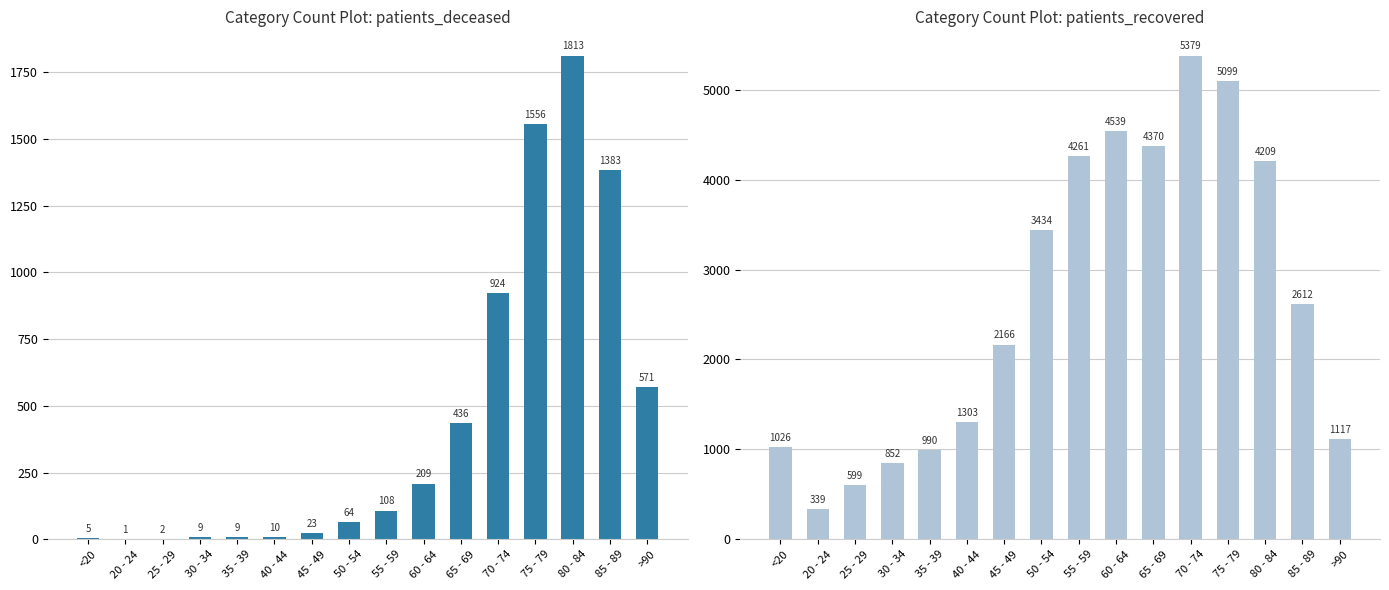

At which label is patients_recovered closest to 2859?

85 - 89